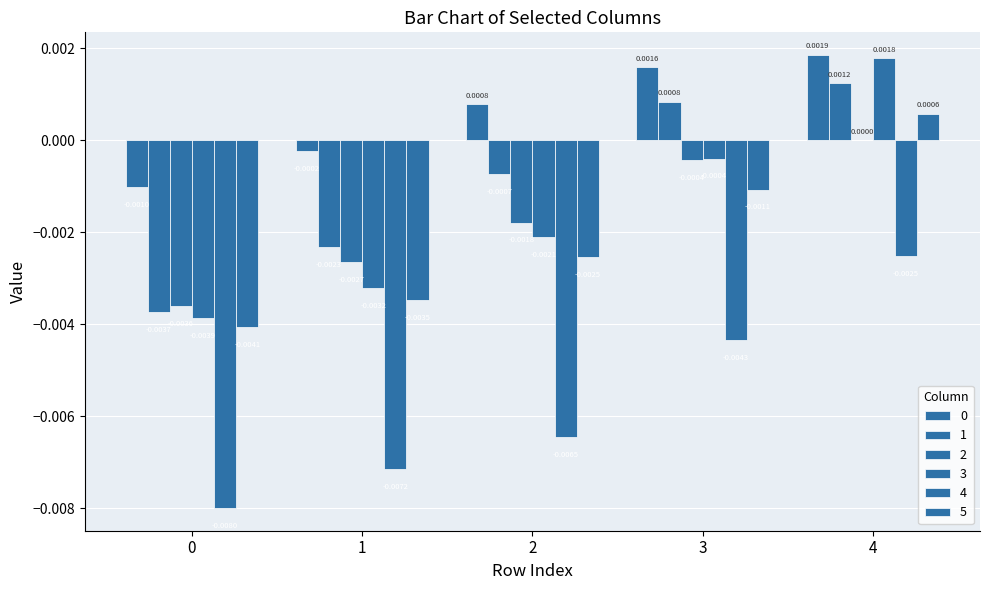

How many groups of bars are there?

5